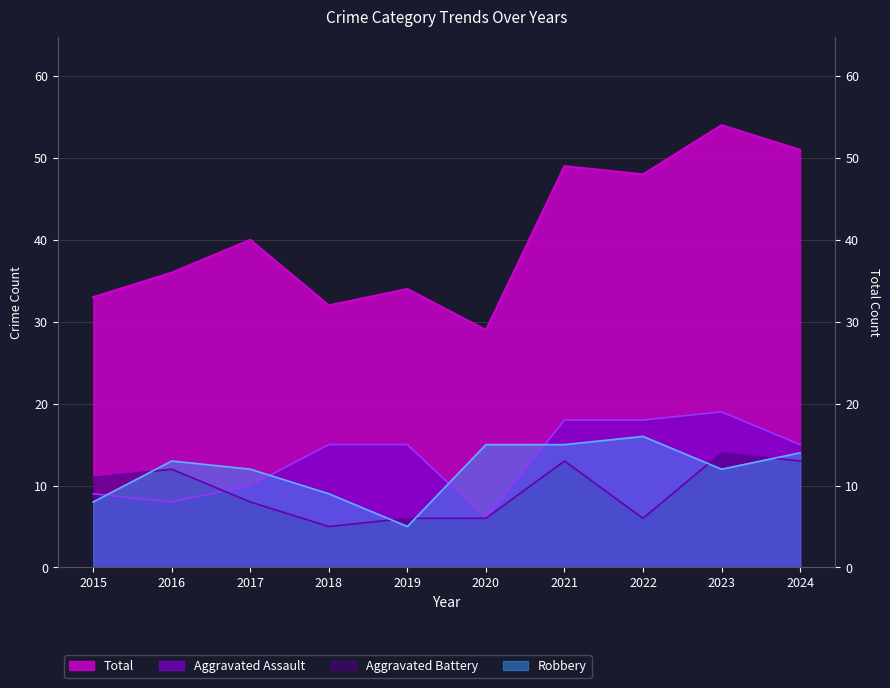

True or false: Aggravated Battery has more than 0 interior local peaks.

True